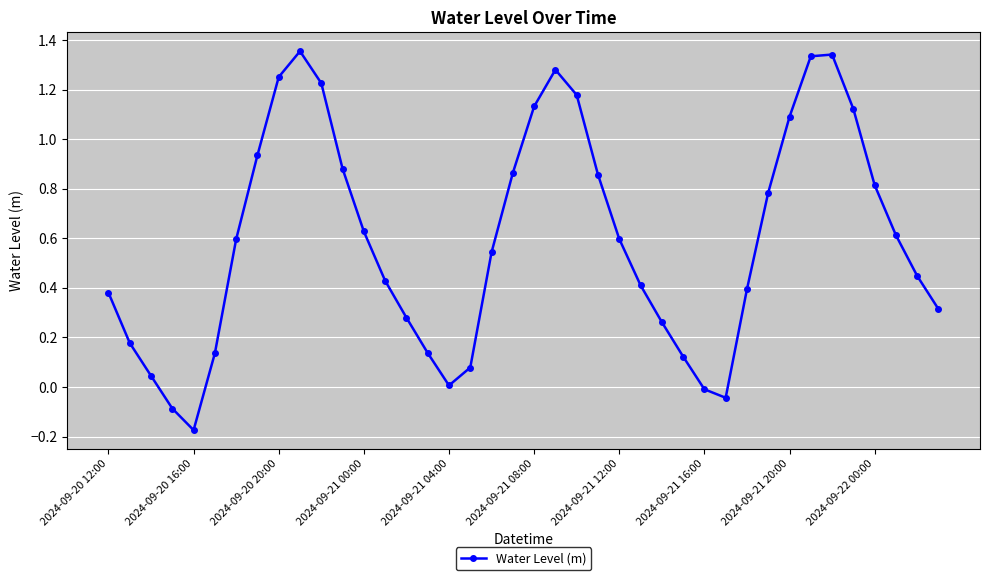

What is the difference between the maximum and minimum values?

1.5